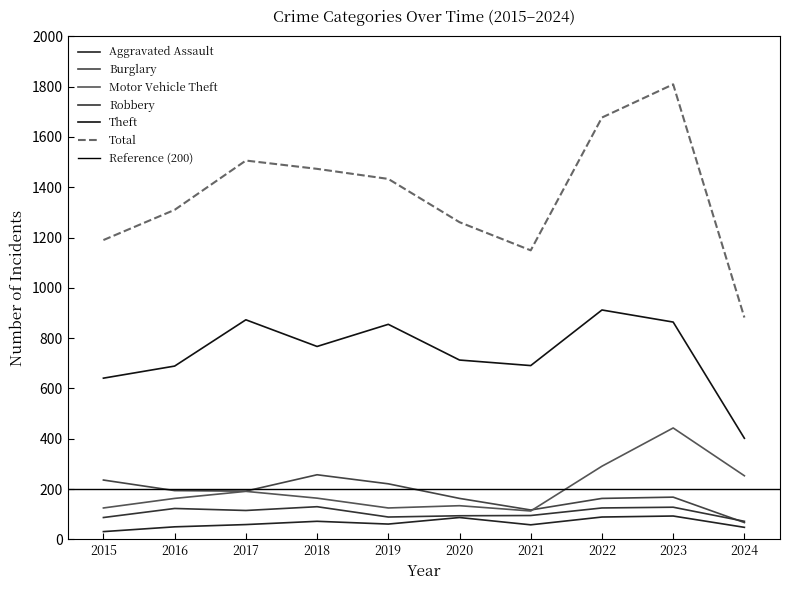

Does the chart display data point markers on the line(s)?

No